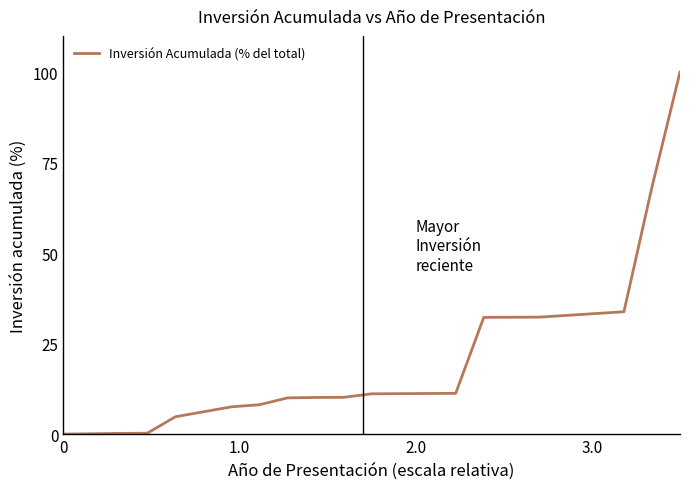

What is the greatest value displayed?

100.0